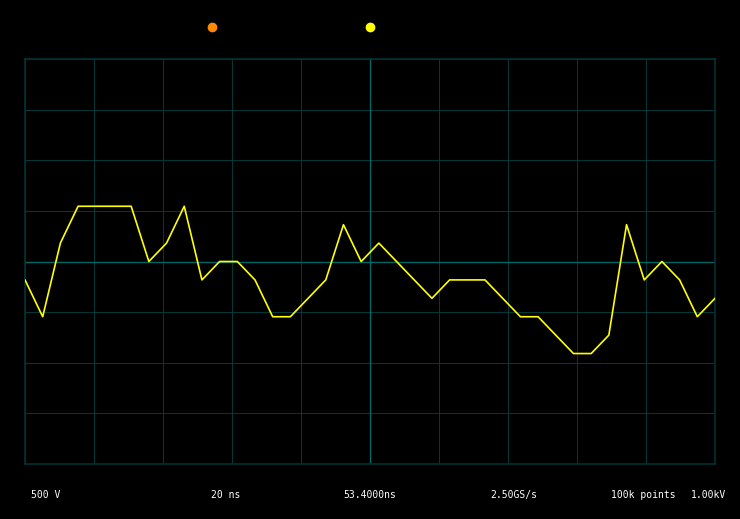

Does the chart display data point markers on the line(s)?

No